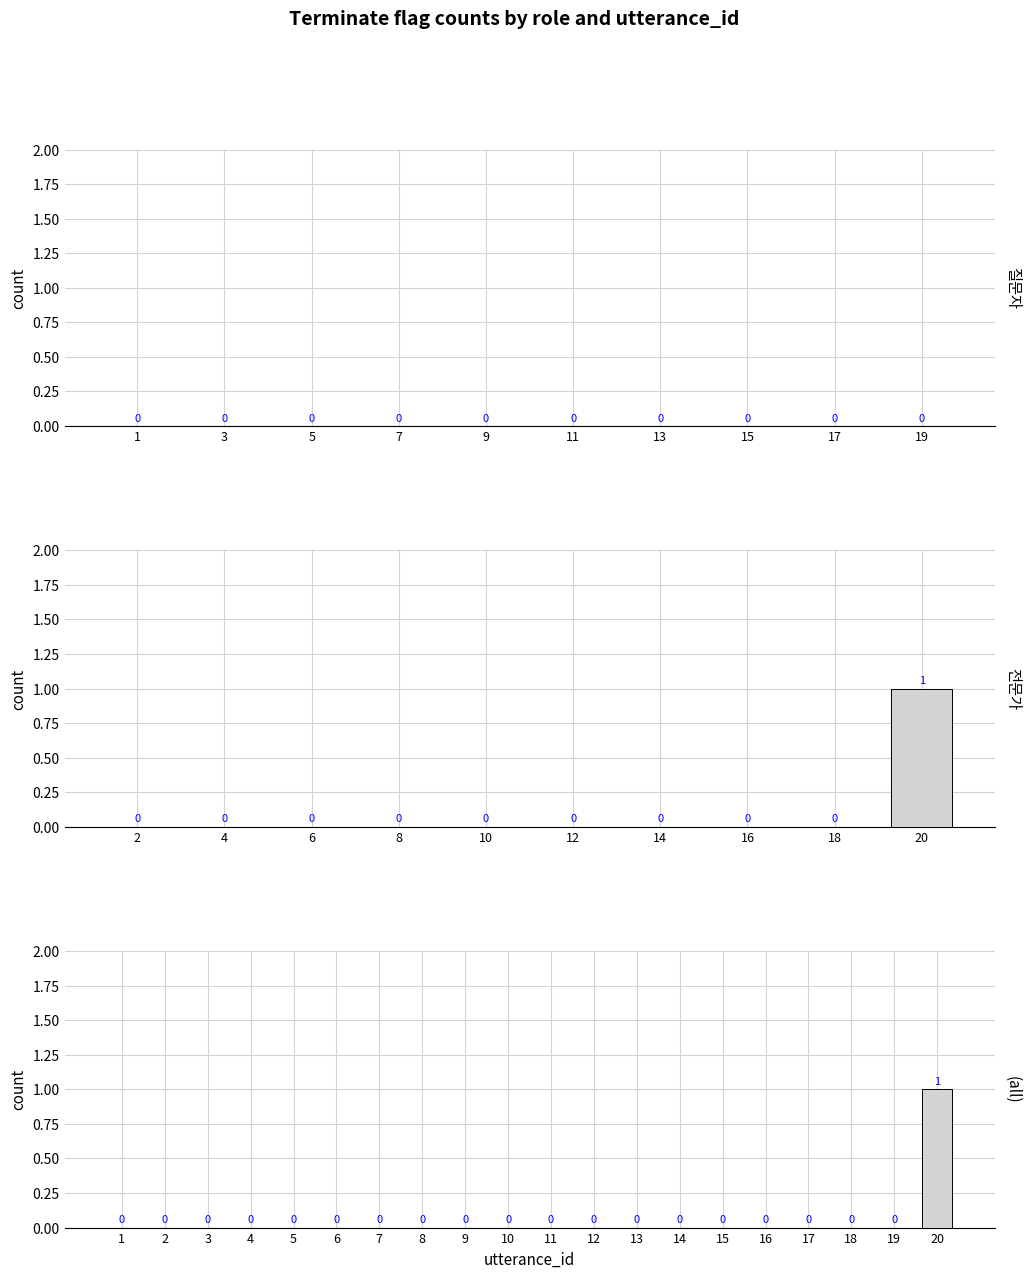

Does the chart contain any negative values?

No